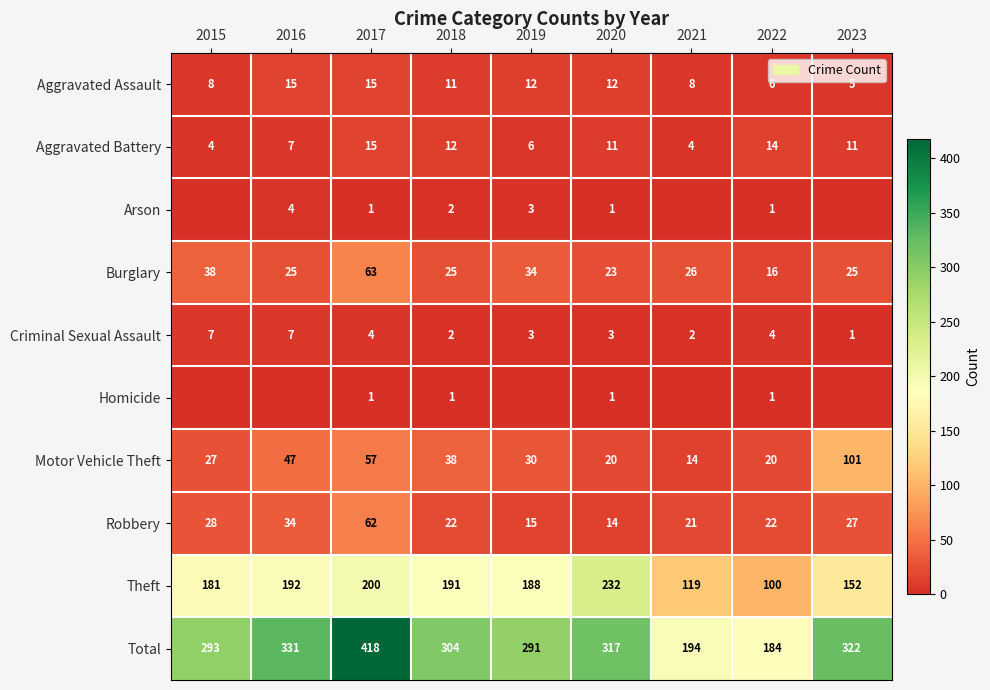

The value of Theft at 2017 is 99. True or false?

False